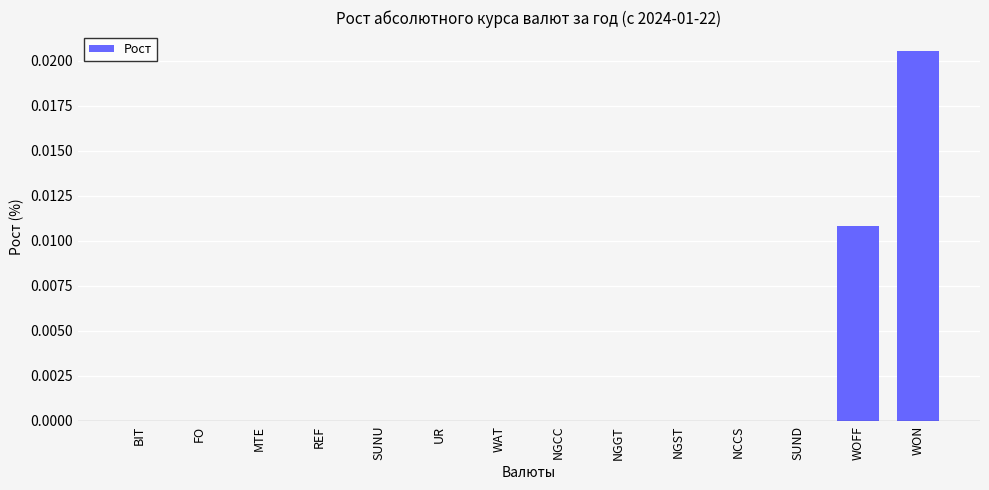

Between WON and NGCC, which is larger?

WON